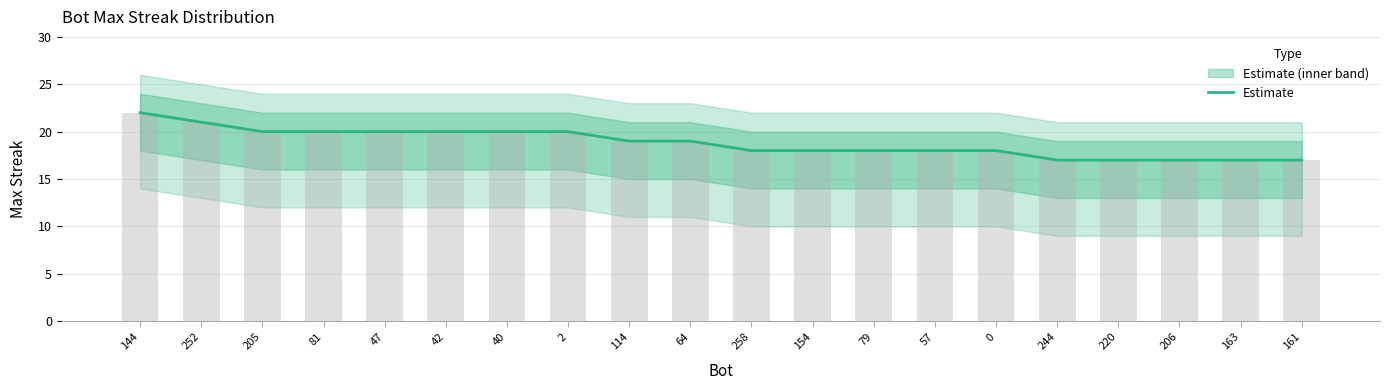

The value at 57 is 18. True or false?

True